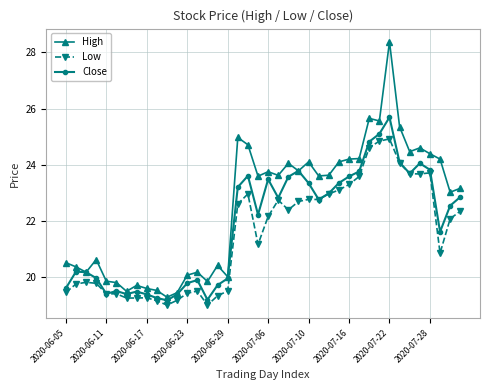

Which series has the widest spread of values?

High